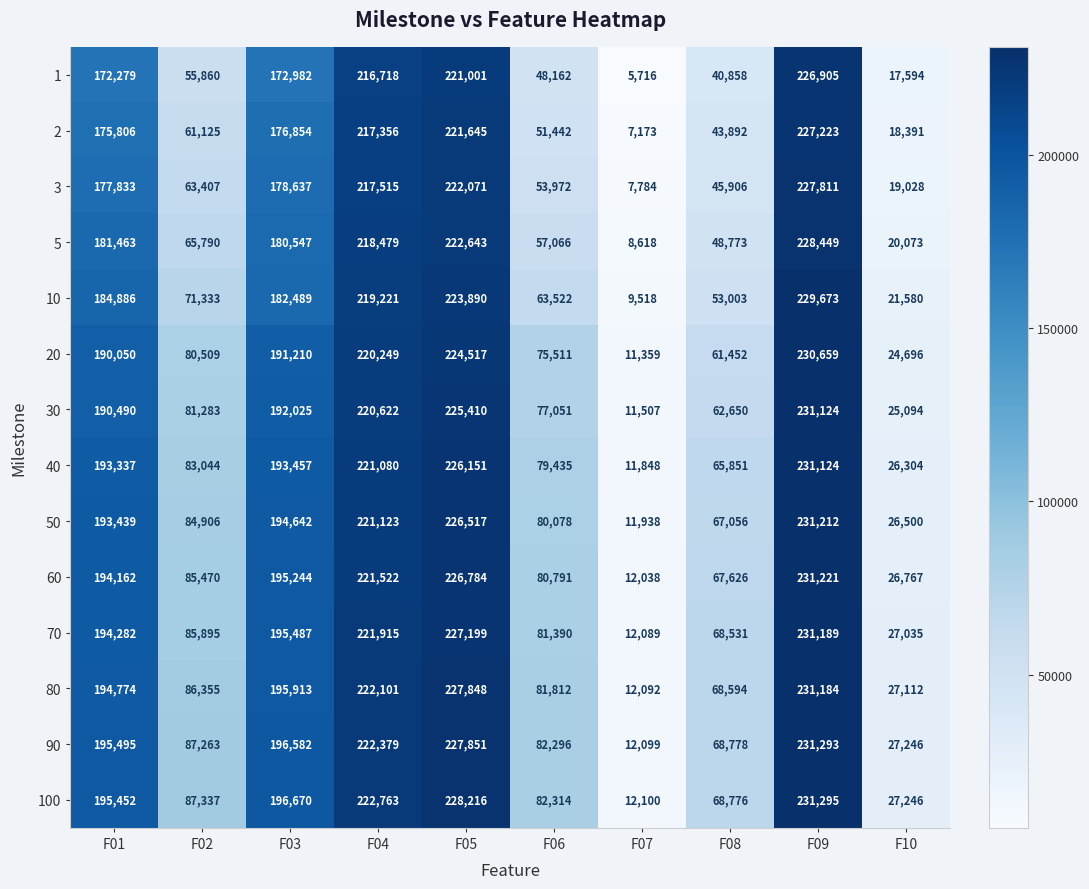

What is the sum of all 70 values?

1345012